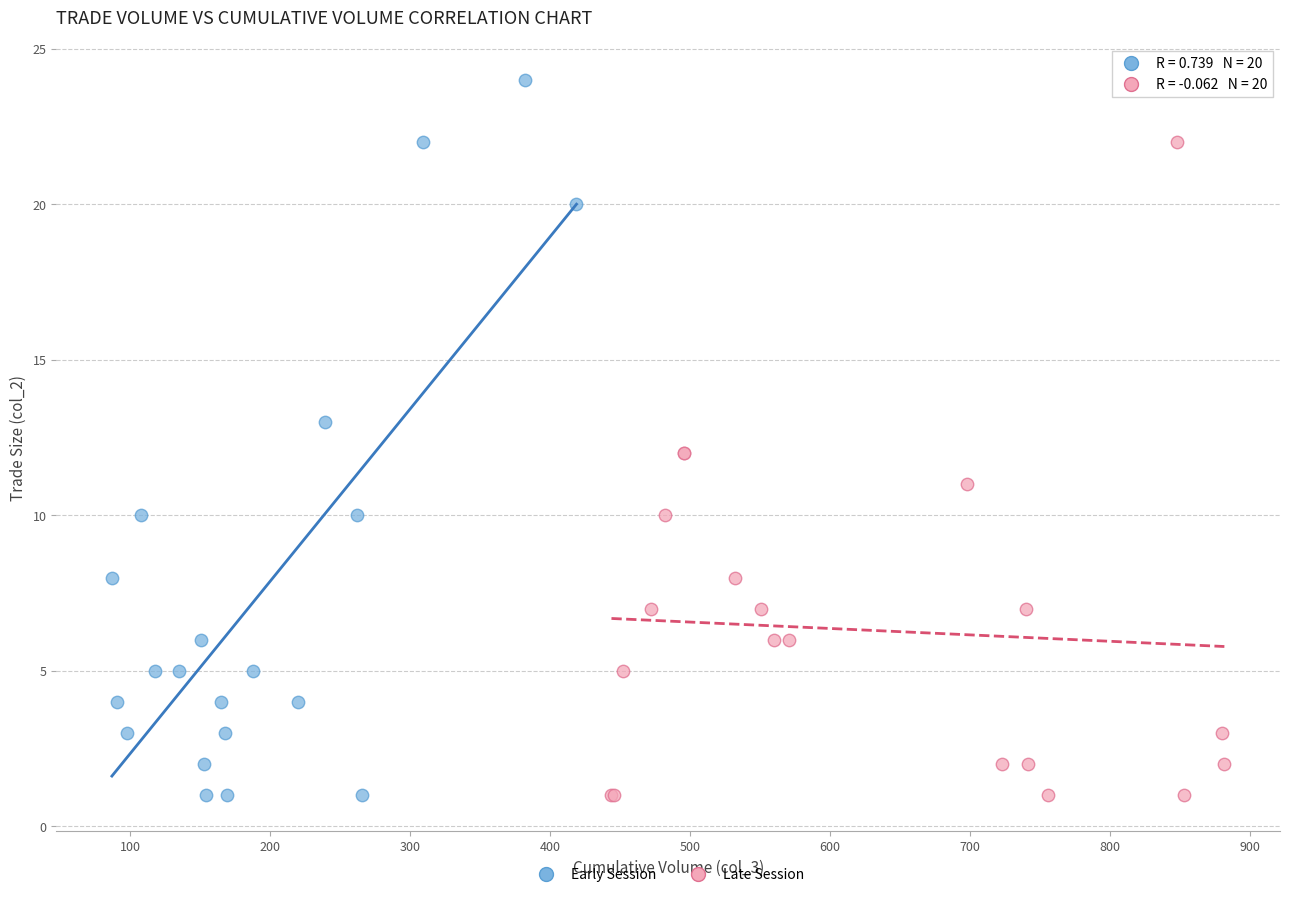

What are all the series names shown in the legend?

Early Session, Late Session